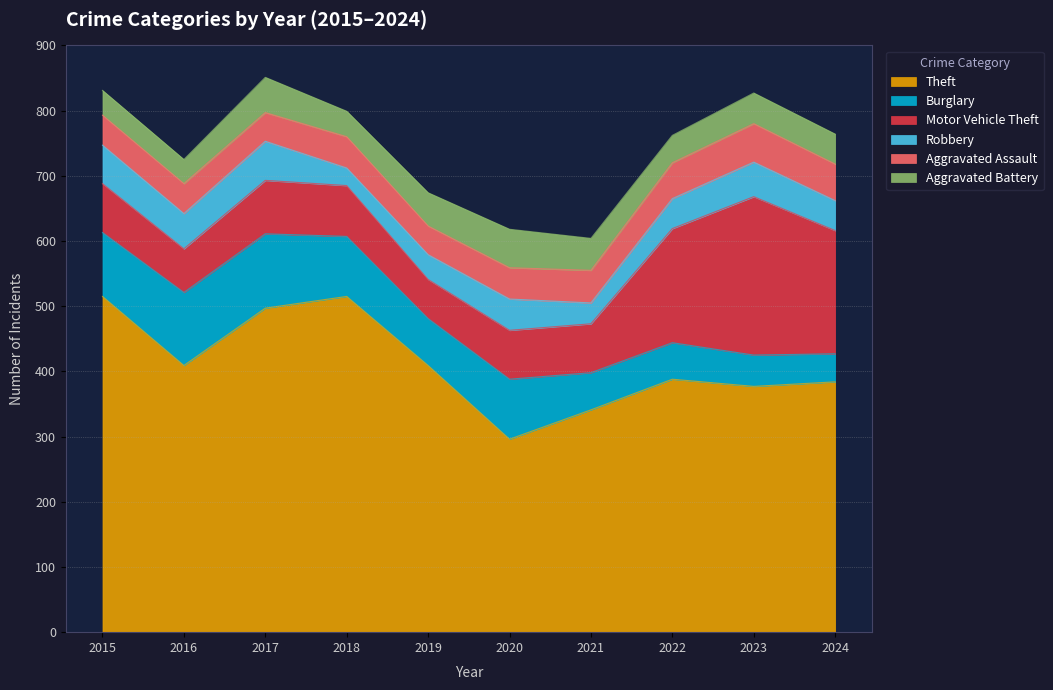

At which label is Aggravated Assault closest to 51?

2021